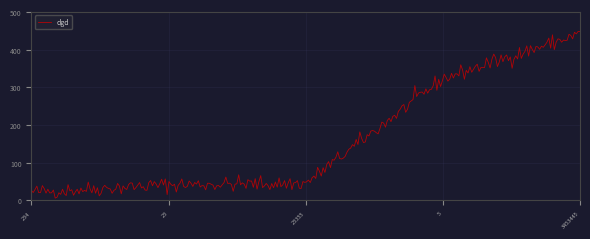

What is the maximum value shown in the chart?

448.5